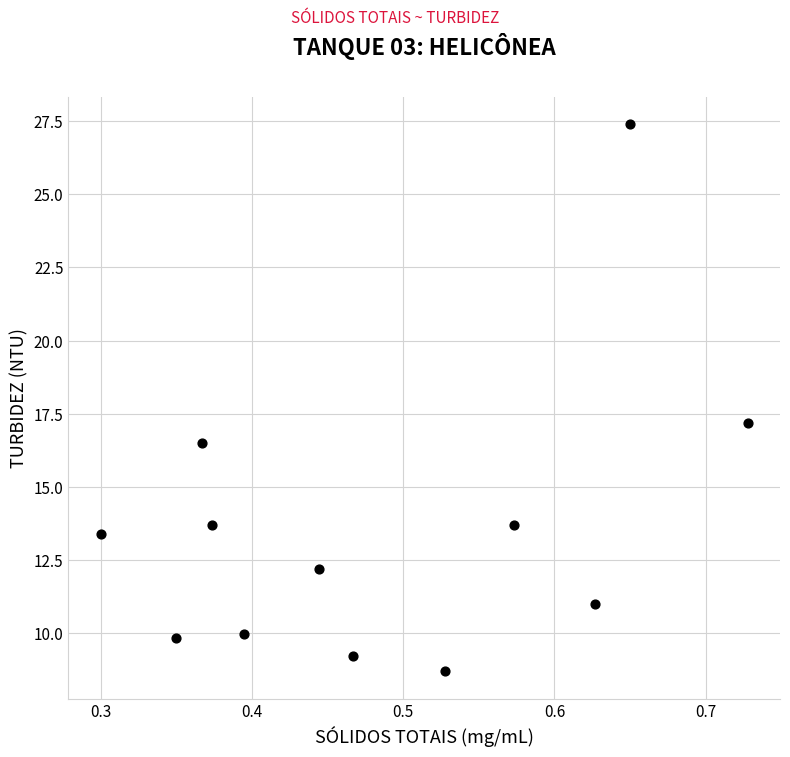

What is the average X value?

0.5